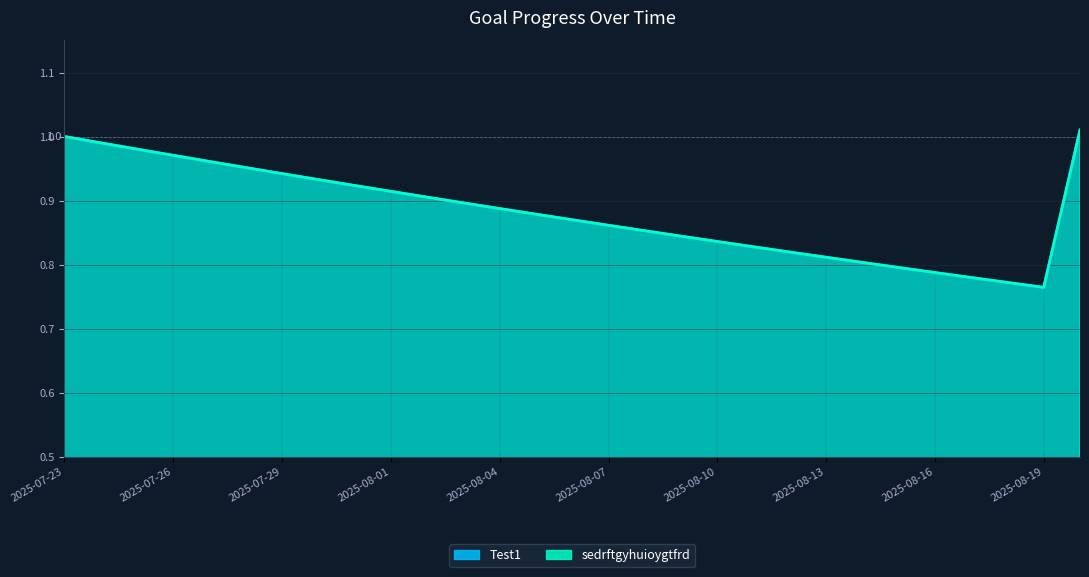

What is the value of the Test1 point at the 4th from the left?

1.0